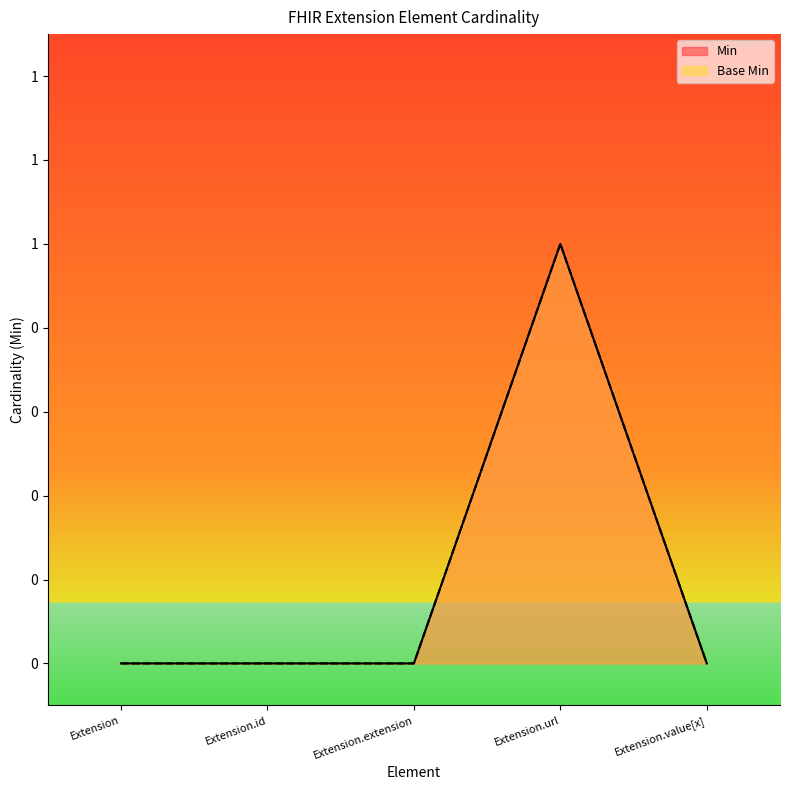

Is it true that Min equals 0 at Extension.extension?

True